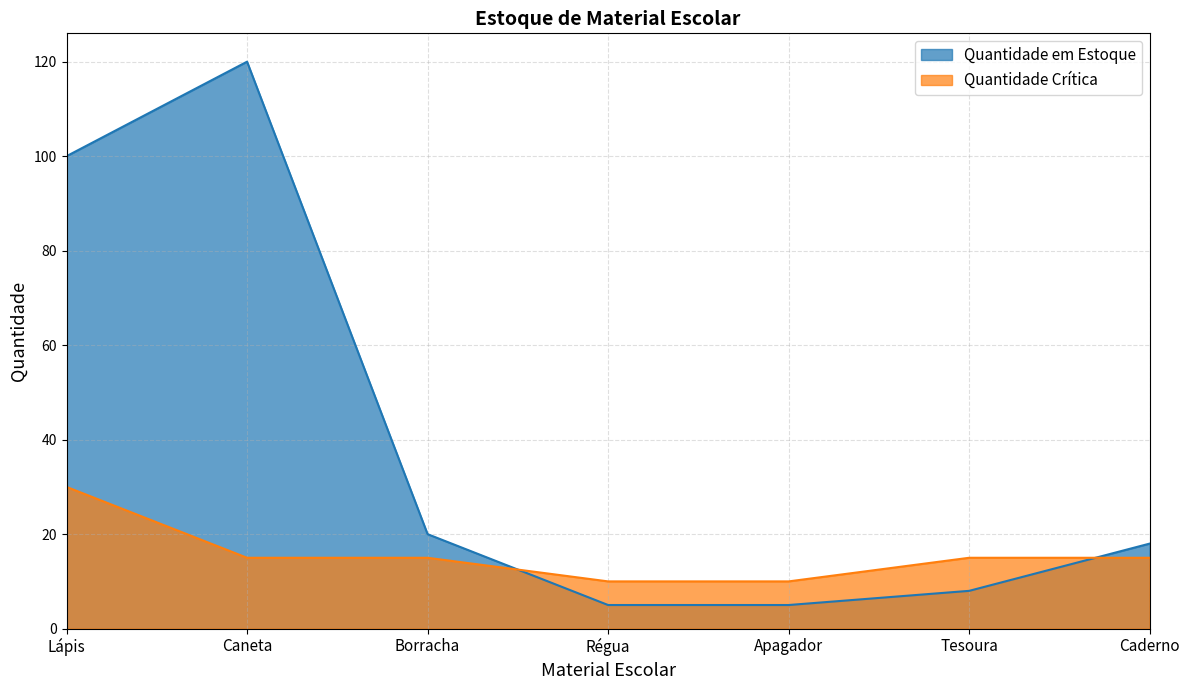

True or false: Quantidade em Estoque has more than 0 interior local peaks.

True